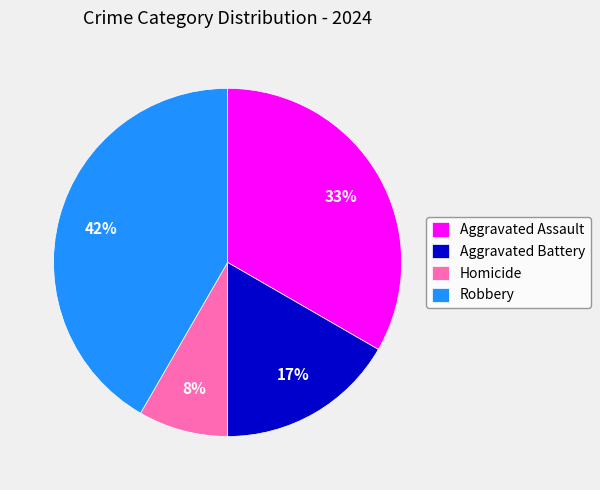

Between Aggravated Assault and Homicide, which is larger?

Aggravated Assault